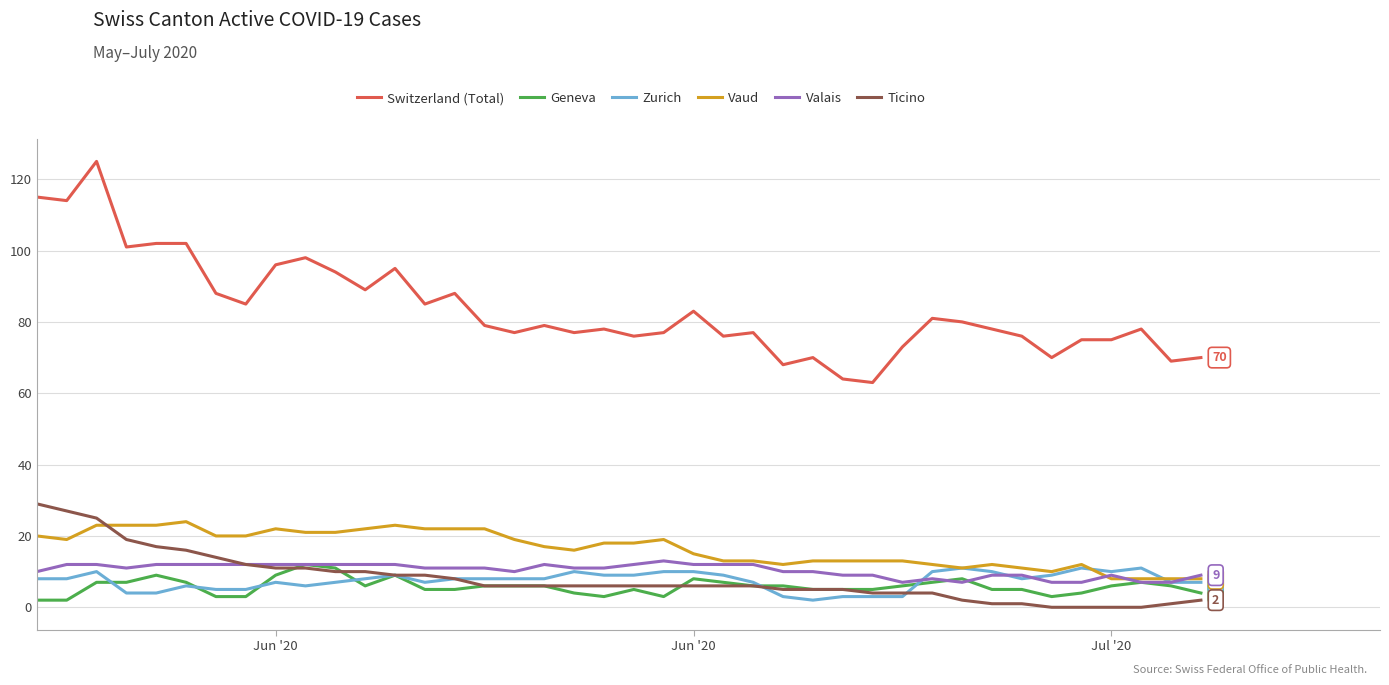

True or false: Switzerland (Total) and Valais cross at least once.

False